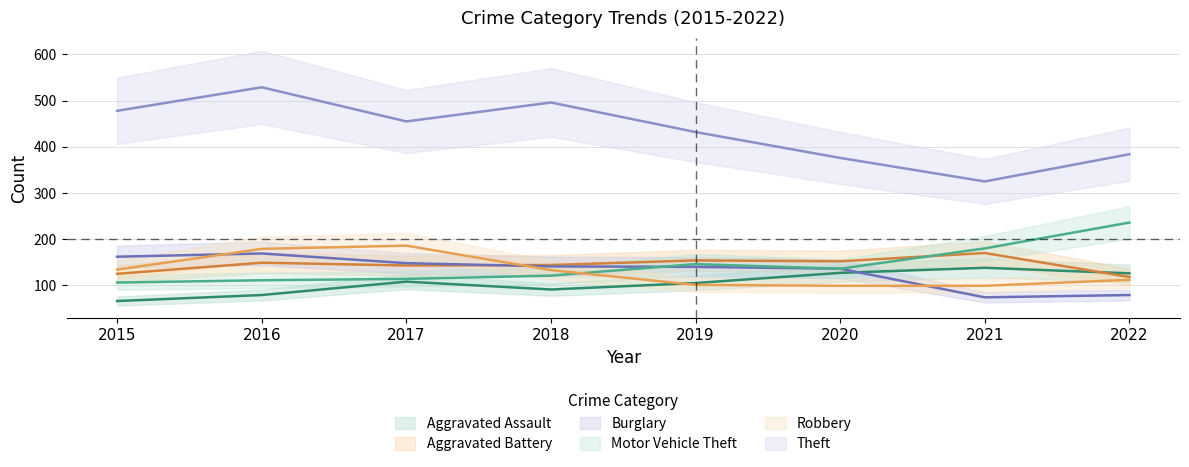

What is the average value of the Aggravated Assault series?

105